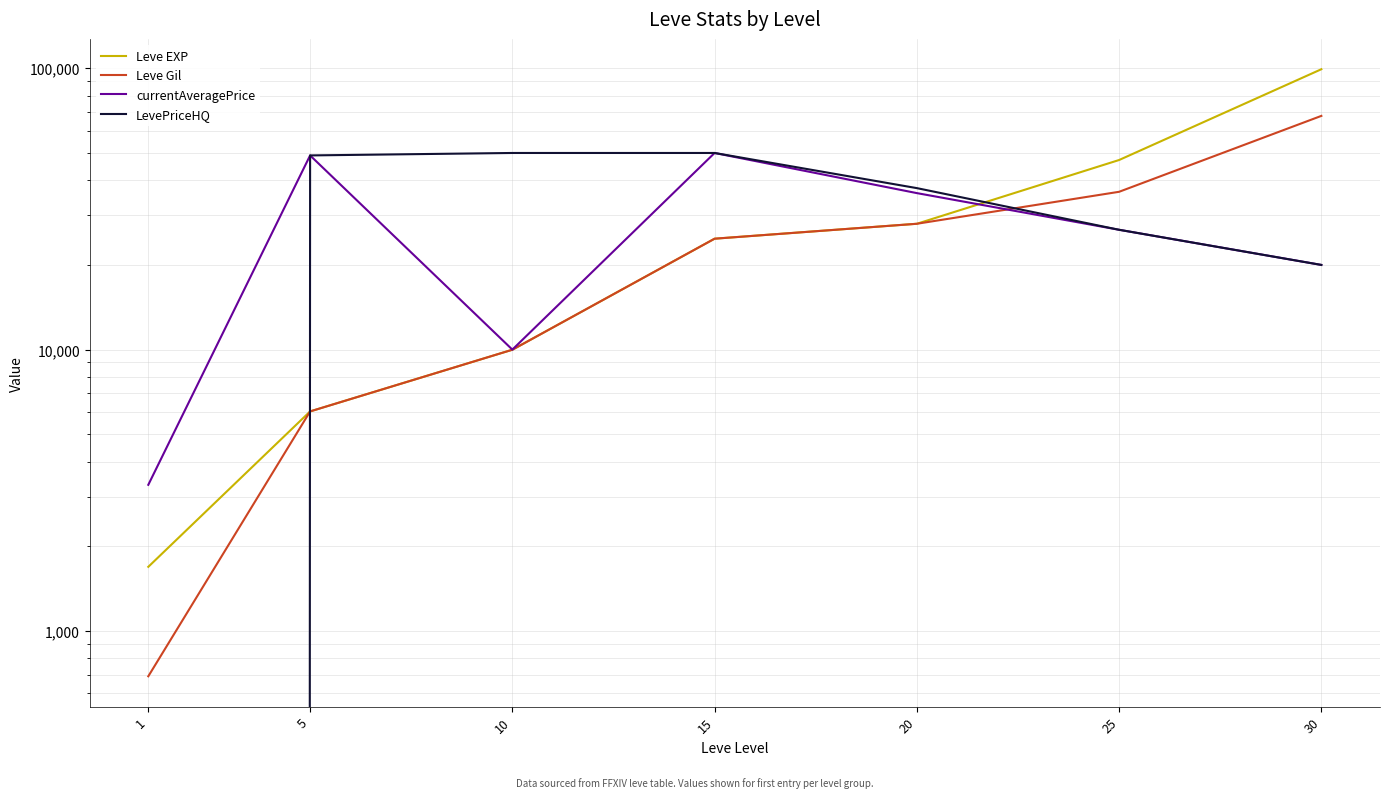

Does the chart have visible grid lines?

Yes